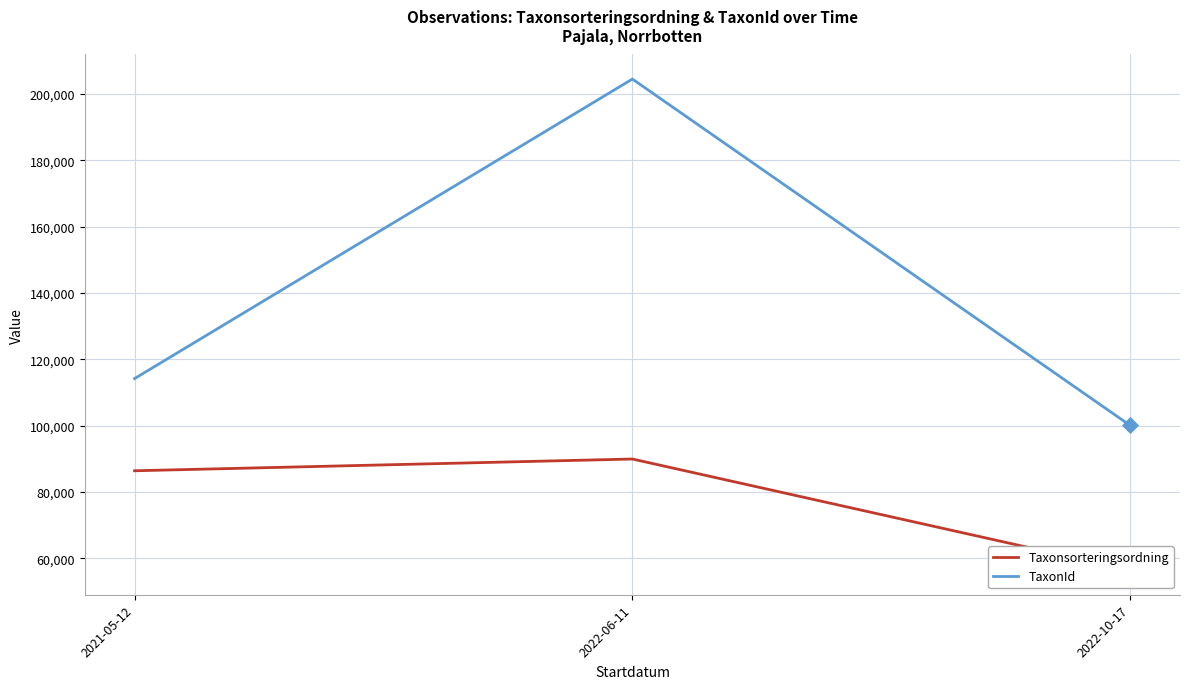

Which series has the largest total across all categories?

TaxonId